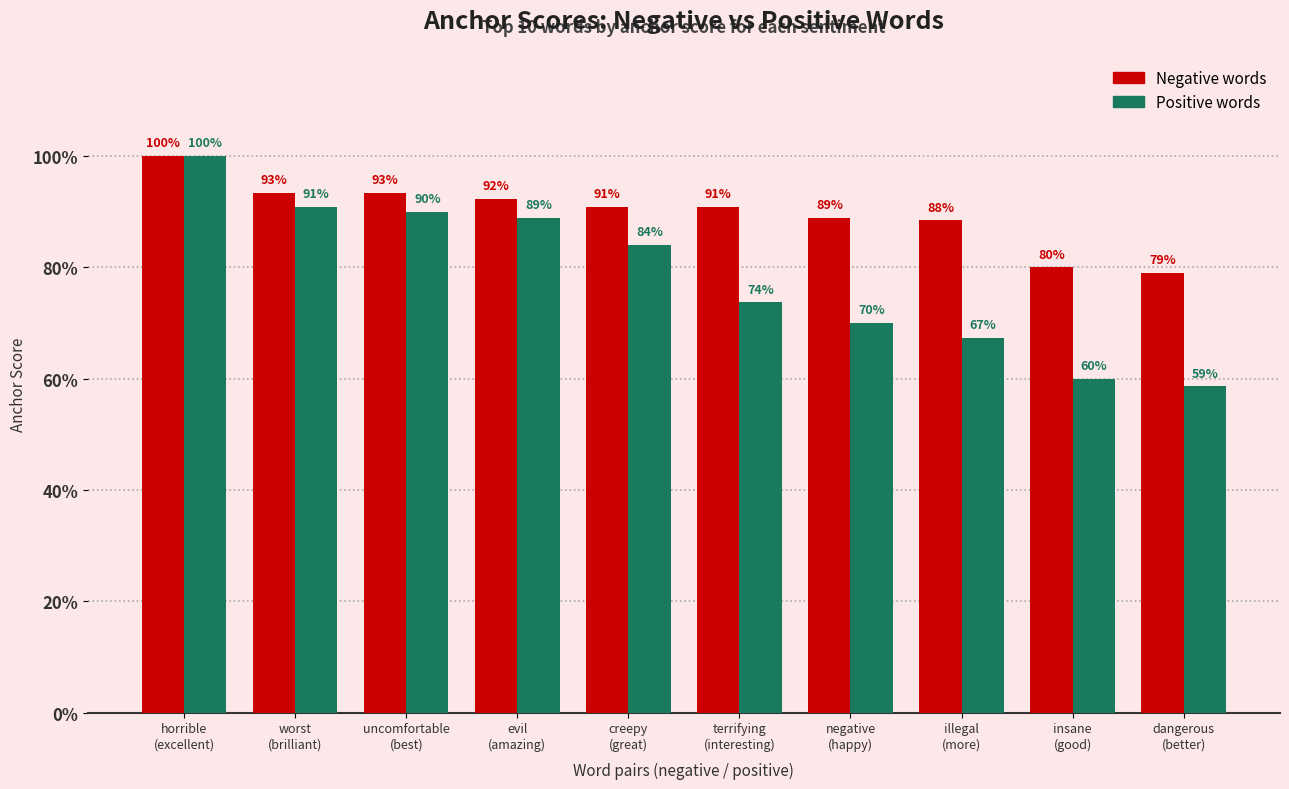

Are the bars grouped side by side (vs. stacked)?

Yes